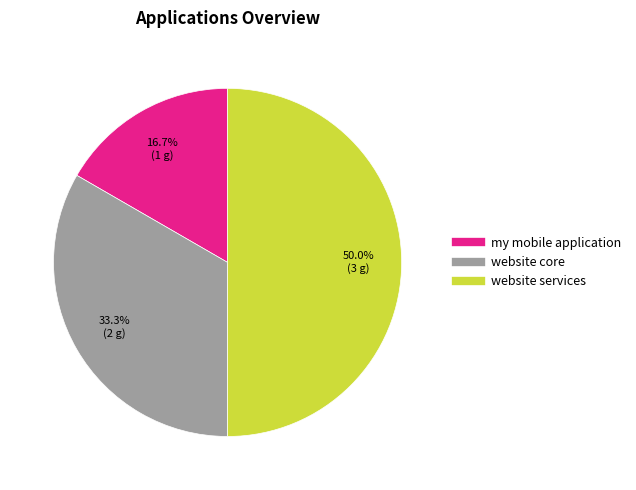

To the nearest percent, what is the difference between the website services and website core slice percentages?

17%